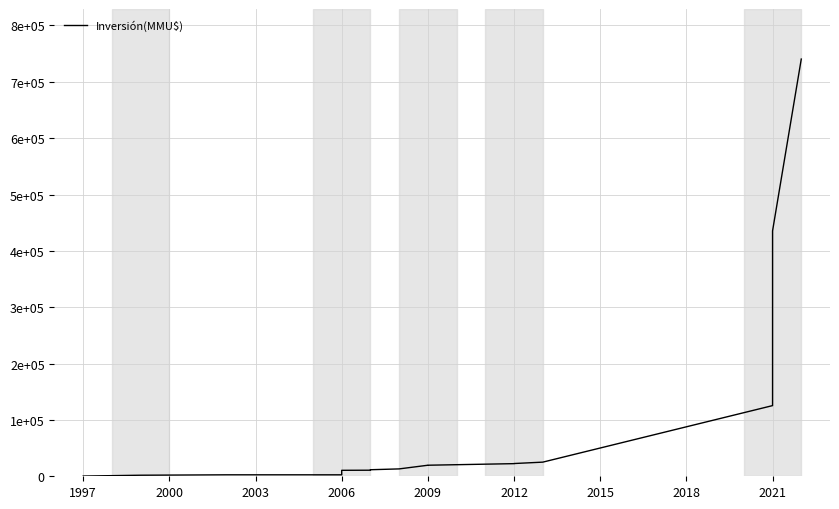

What is the maximum value shown in the chart?

740413